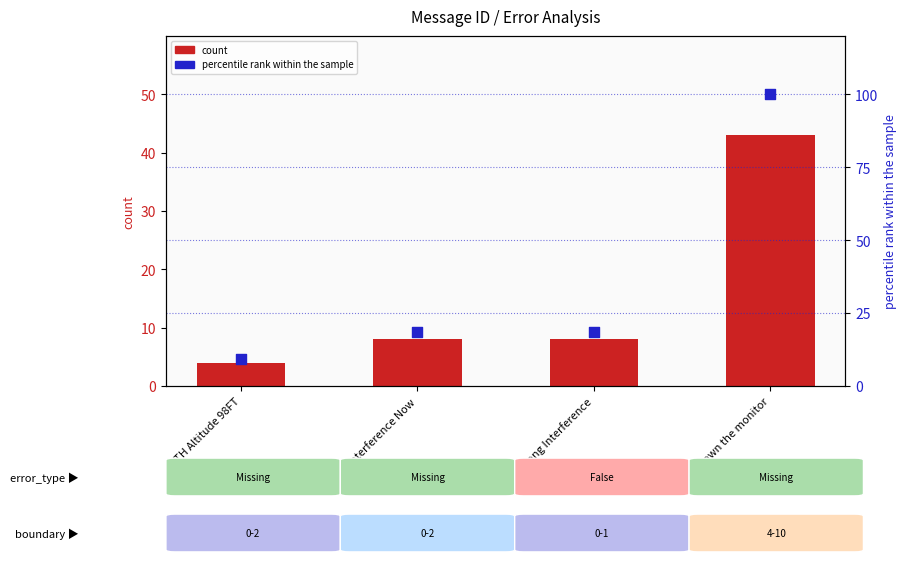

What are all the series names shown in the legend?

count, percentile rank within the sample